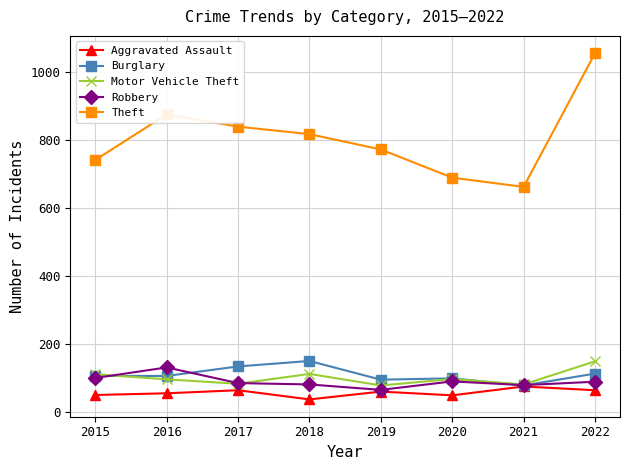

Is the value of Theft at 2021 greater than the value of Burglary at 2020?

Yes